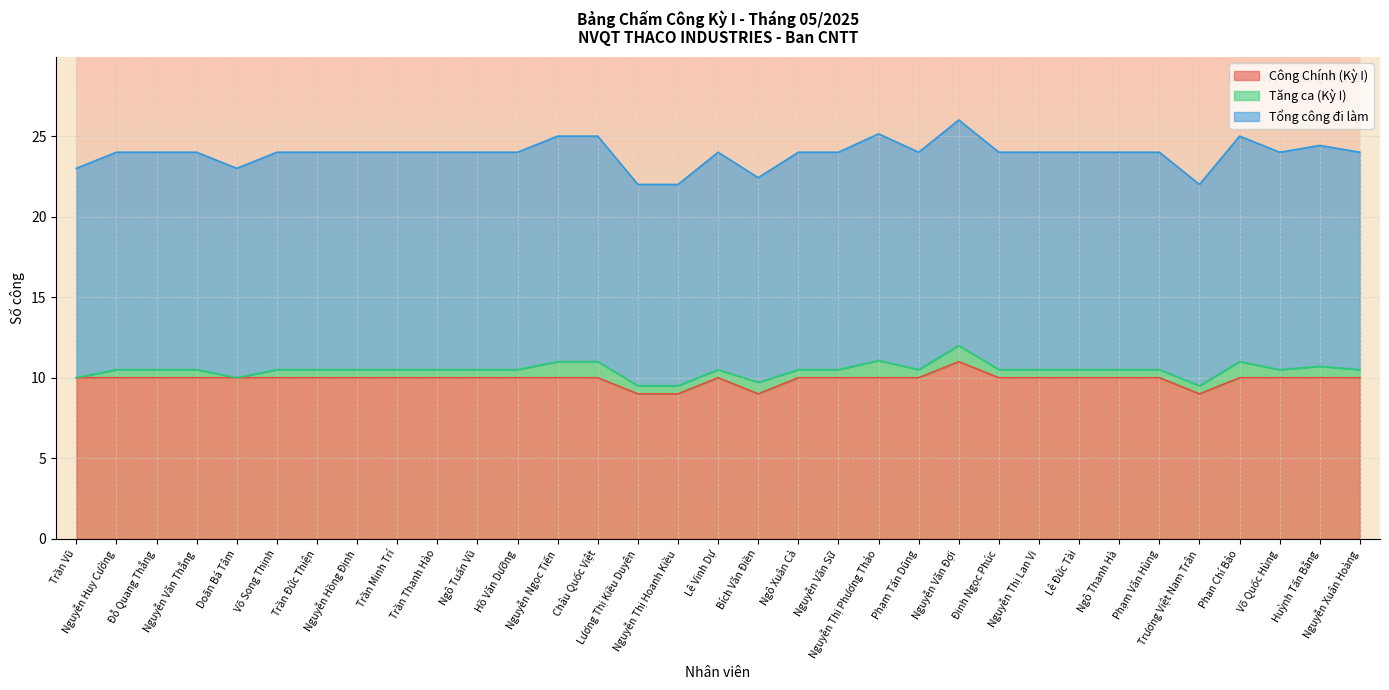

At which label does Công Chính (Kỳ I) reach its peak?

Nguyễn Văn Đợi